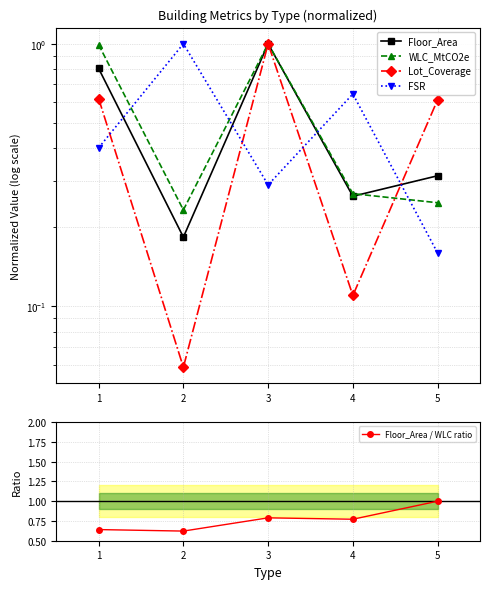

Count the number of data series in this chart.

5